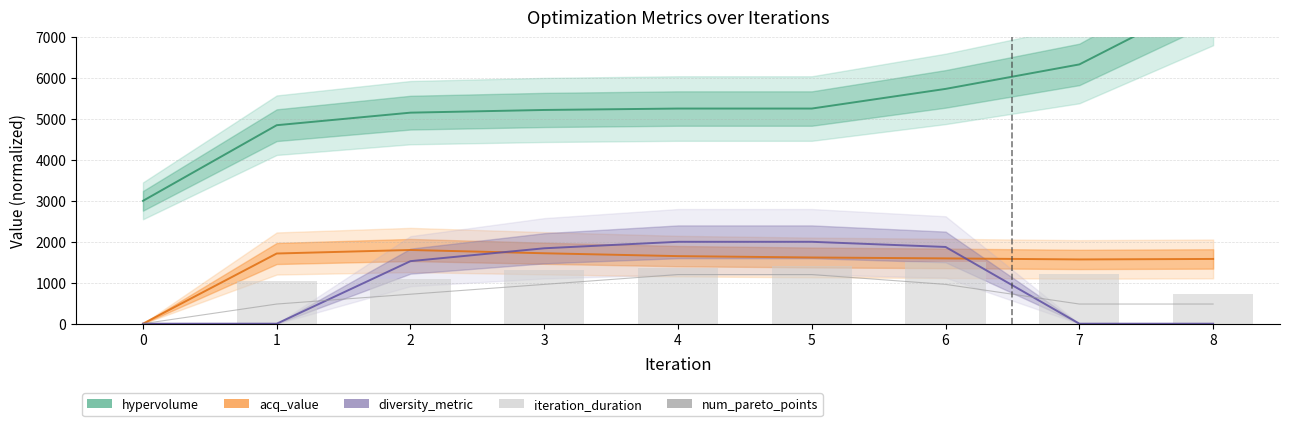

Does the chart contain stacked bars?

No